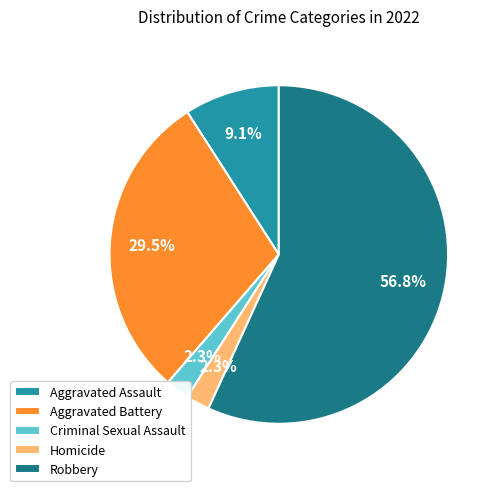

To the nearest percent, what is the combined percentage of Robbery and Criminal Sexual Assault?

59%